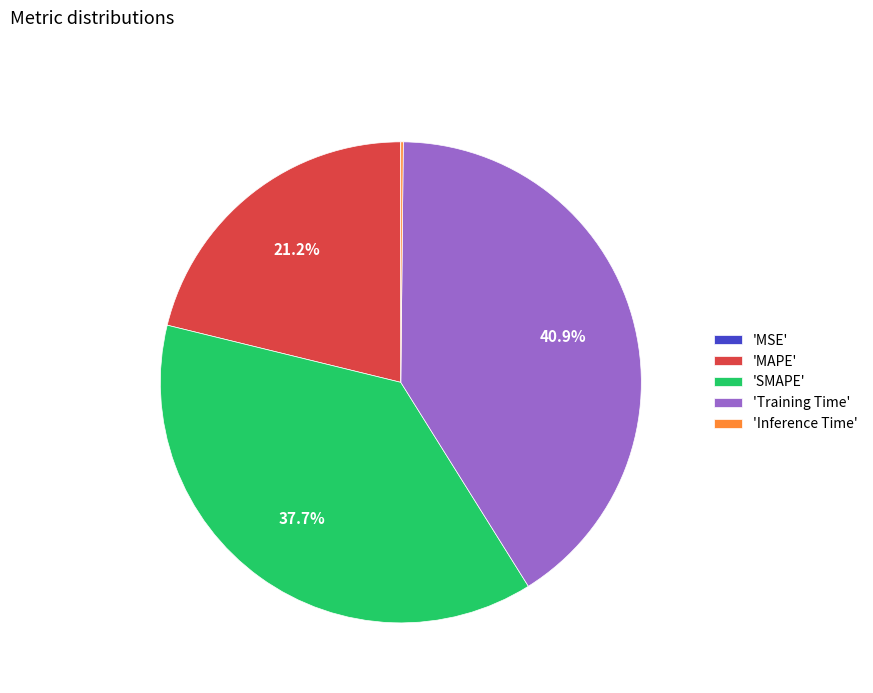

What percentage do 'Training Time' and 'MAPE' together represent?

62.1%